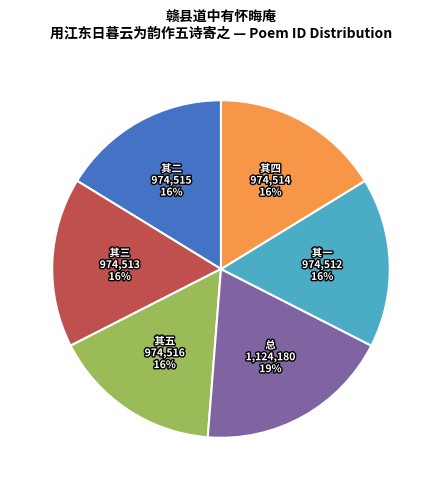

Does any single category account for the majority?

No